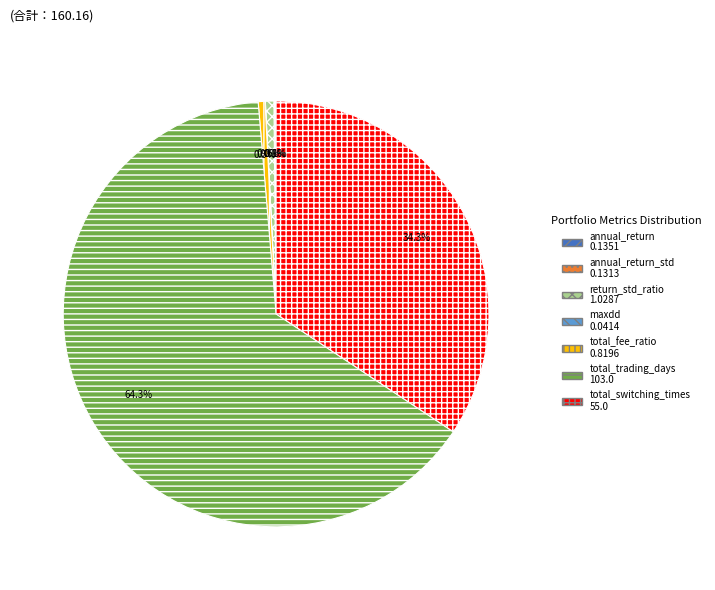

Is there a majority slice in this chart?

Yes